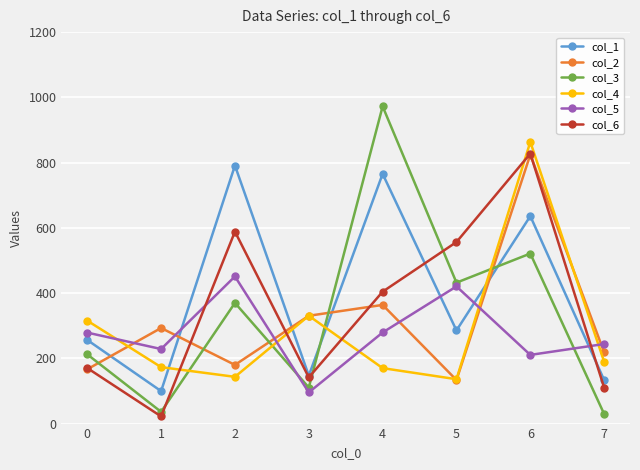

Which series changed the most between 4 and 5?

col_3